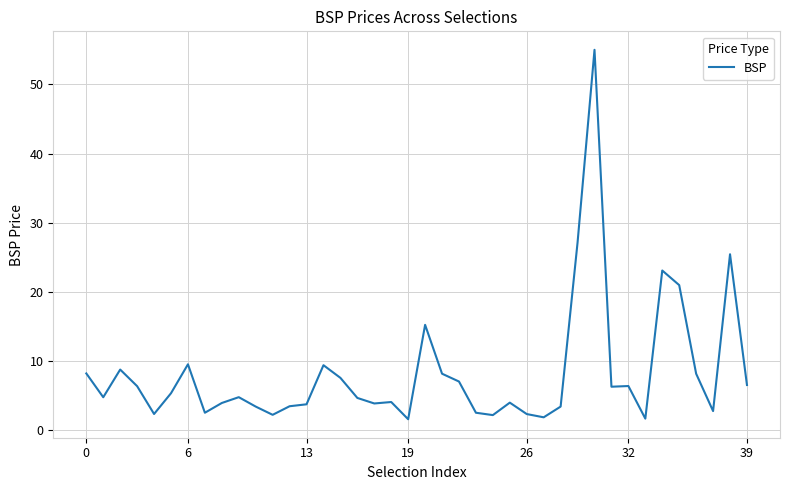

What is the greatest value displayed?

55.0